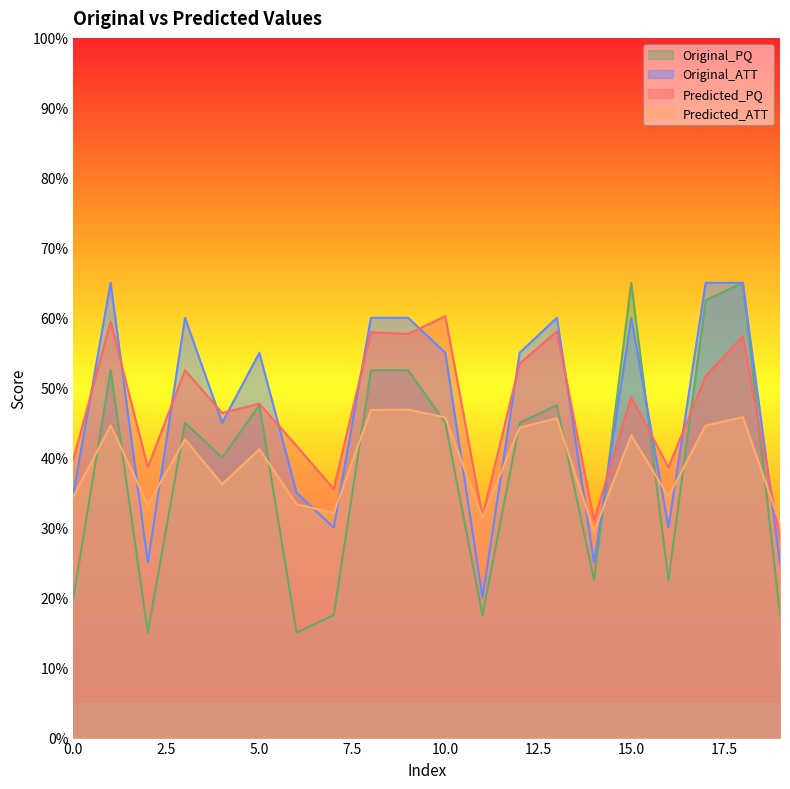

How many series are shown in this chart?

4